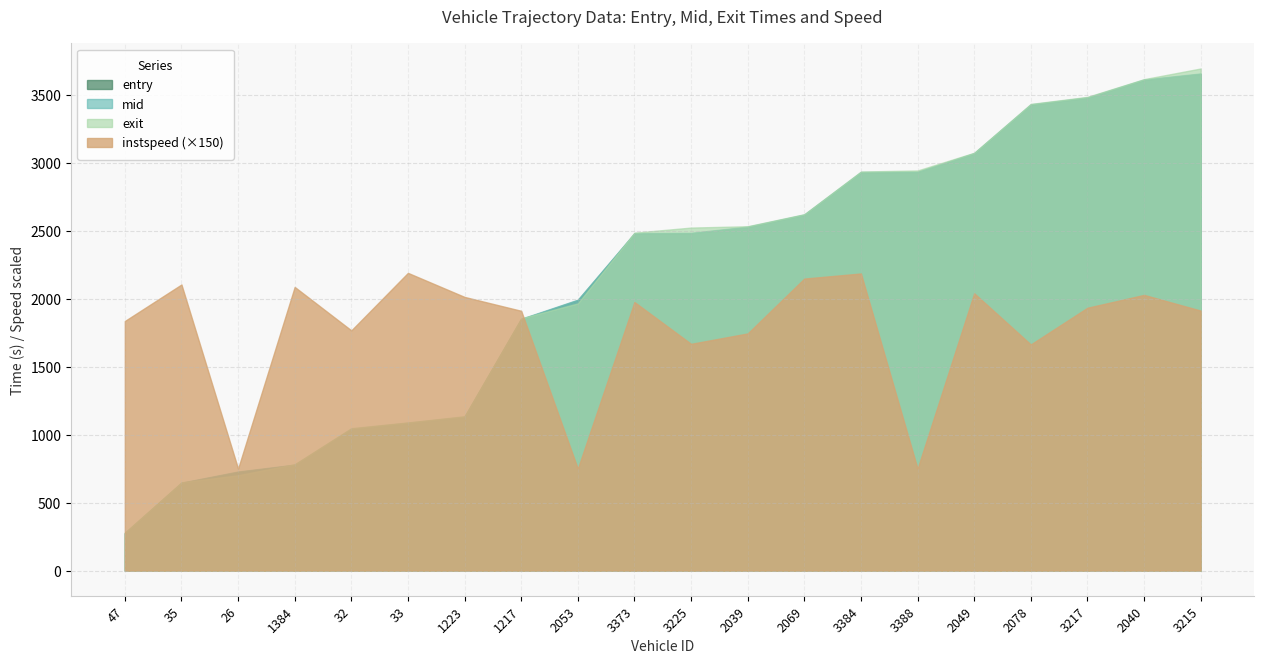

Rank the categories by instspeed value from lowest to highest.

26, 2053, 3388, 2078, 3225, 2039, 32, 47, 1217, 3215, 3217, 3373, 1223, 2040, 2049, 1384, 35, 2069, 3384, 33